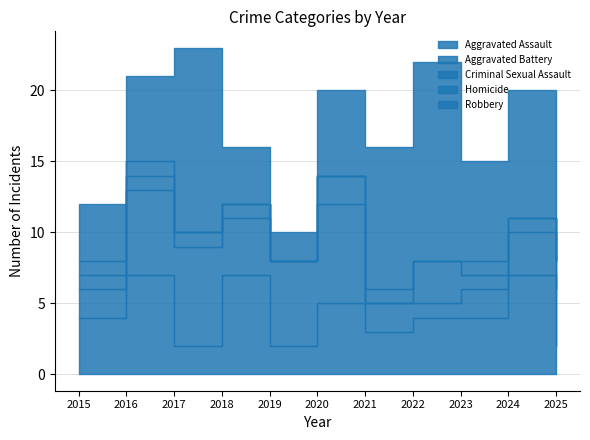

Between which two adjacent categories do Homicide and Criminal Sexual Assault first intersect?

2020 and 2021